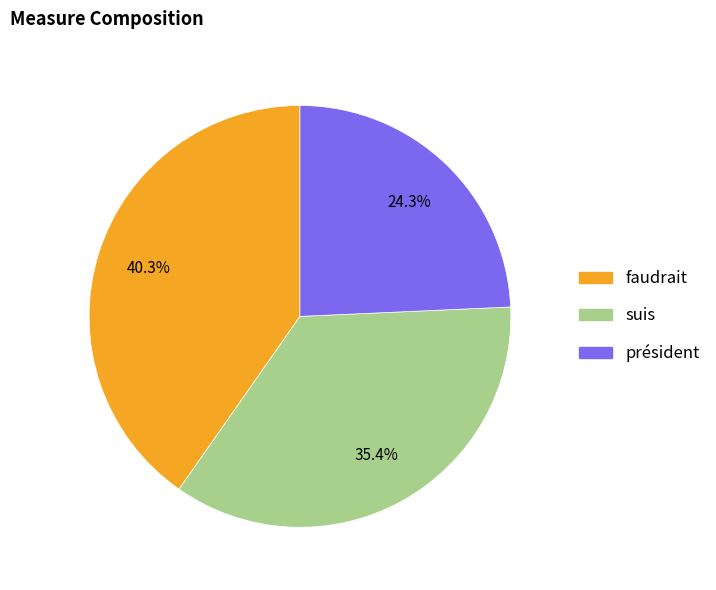

To the nearest percent, what is the combined percentage of faudrait and suis?

76%